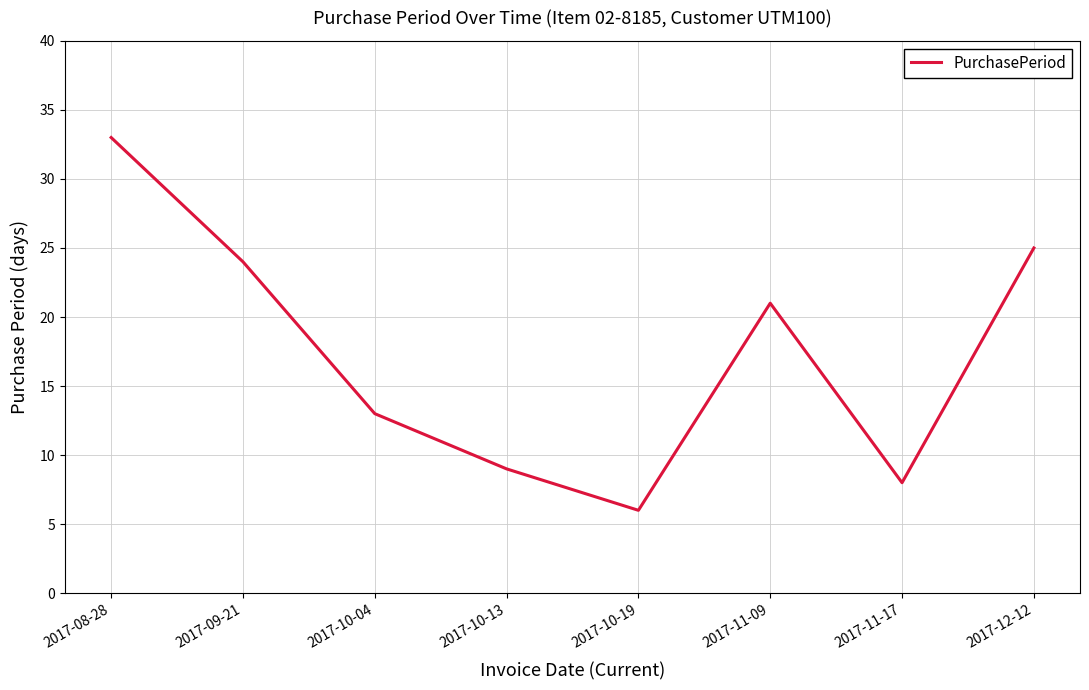

Reading left to right, what are all the values shown in this chart?

33	24	13	9	6	21	8	25